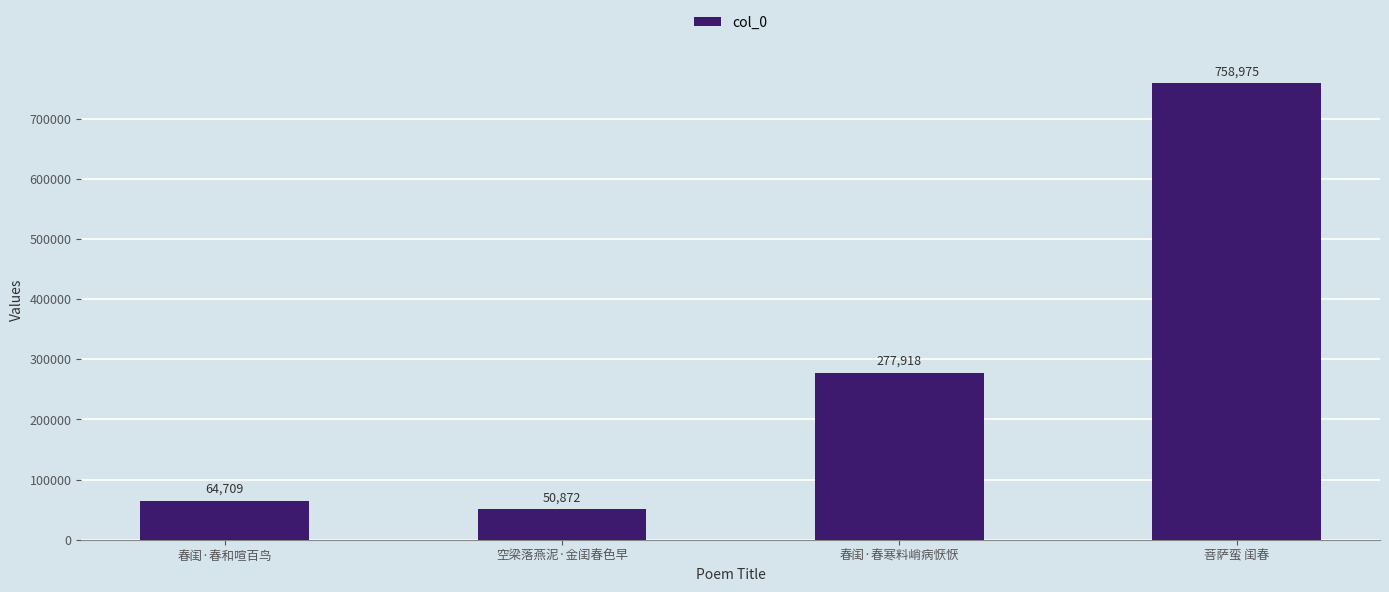

What is the smallest value displayed?

50872